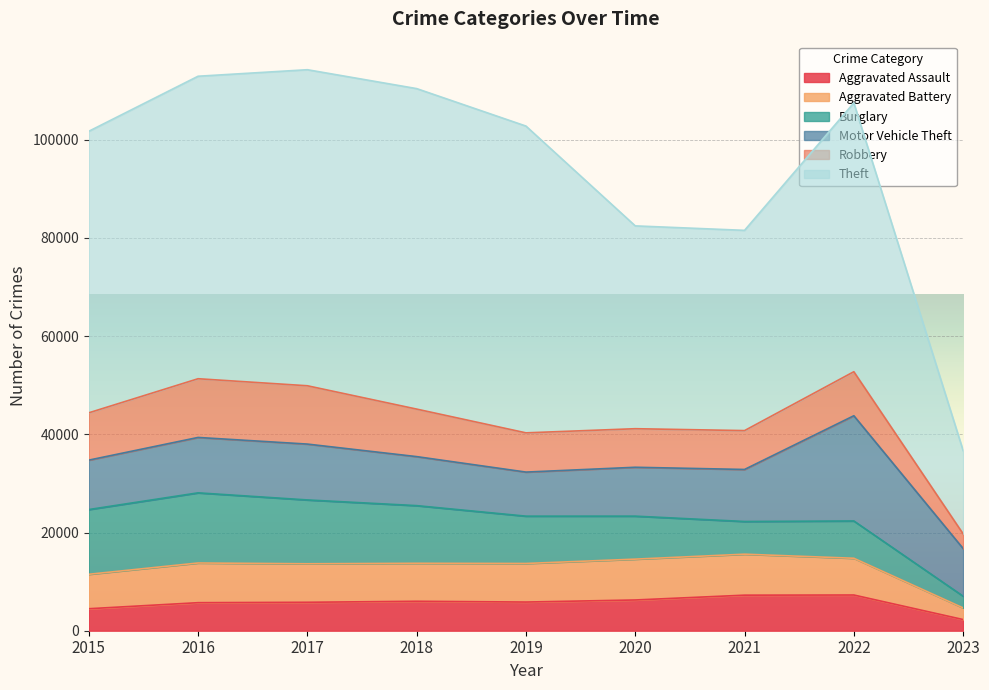

Rank the series by their maximum value, from highest to lowest.

Theft, Motor Vehicle Theft, Burglary, Robbery, Aggravated Battery, Aggravated Assault